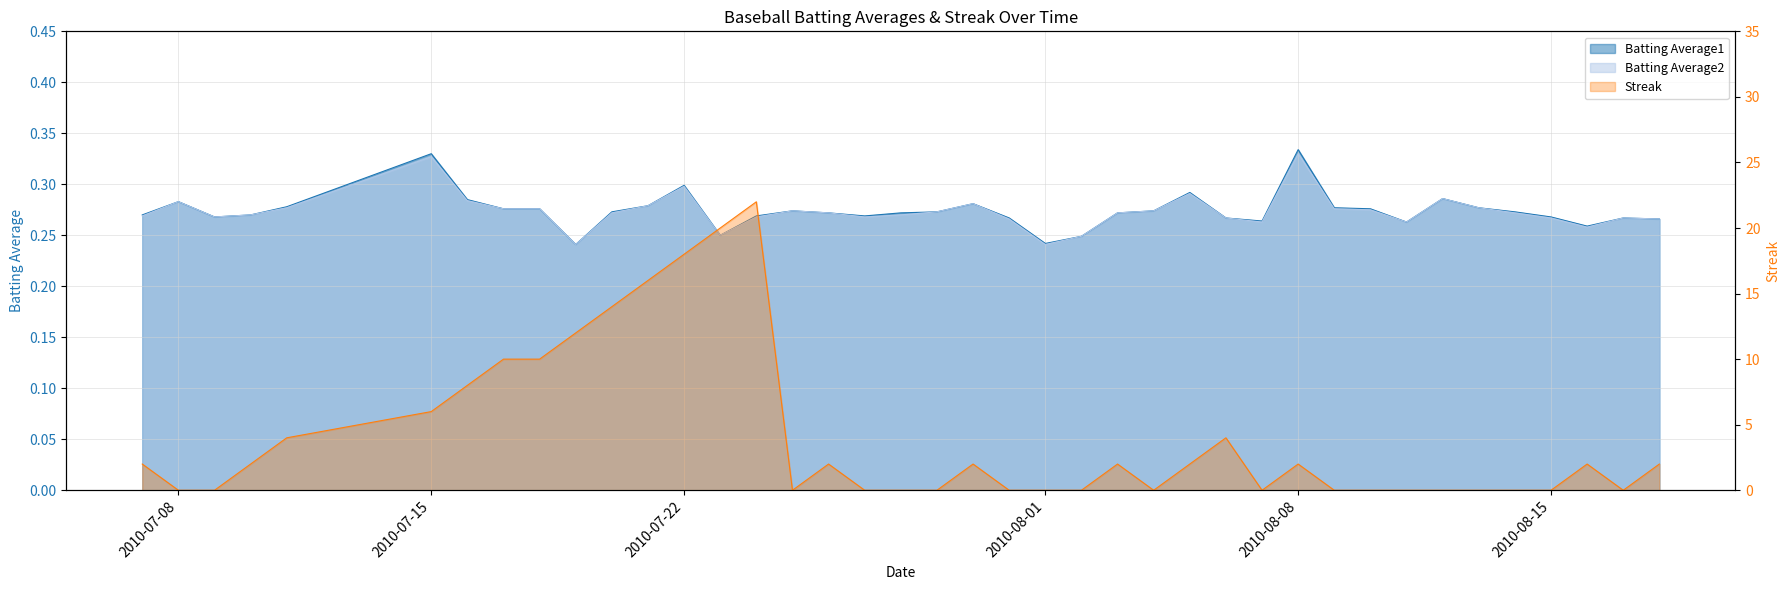

What is the maximum value shown in the chart?

22.0